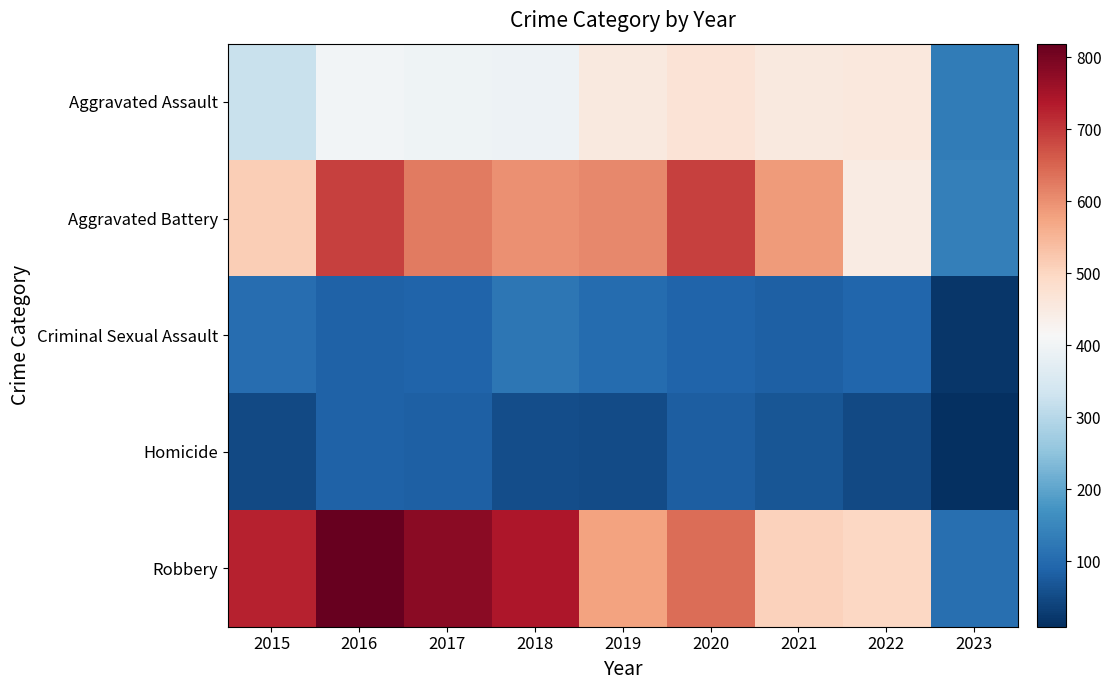

Which series has the largest range (max minus min)?

Robbery